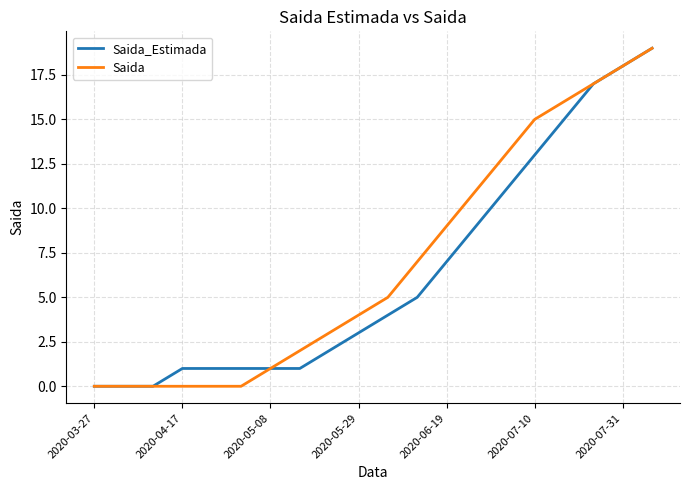

What is the maximum value shown in the chart?

19